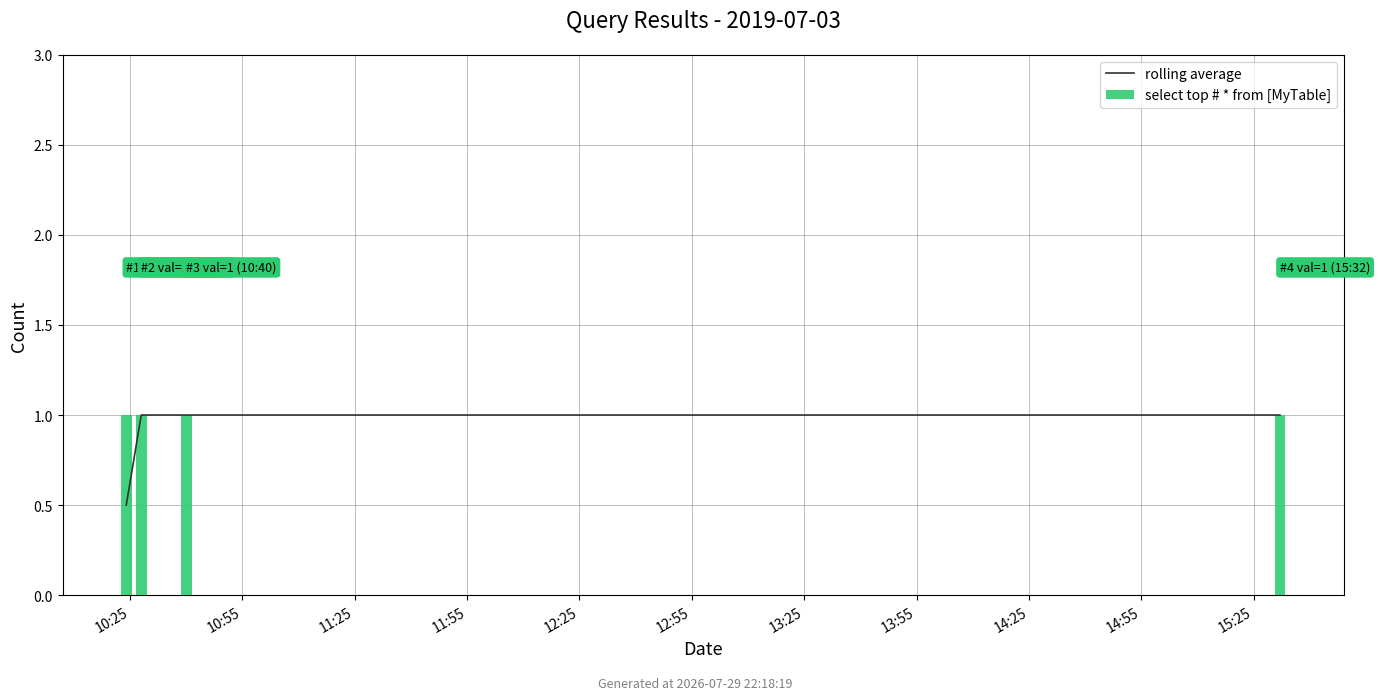

What is the sum of all select top # * from [MyTable] values?

4.0